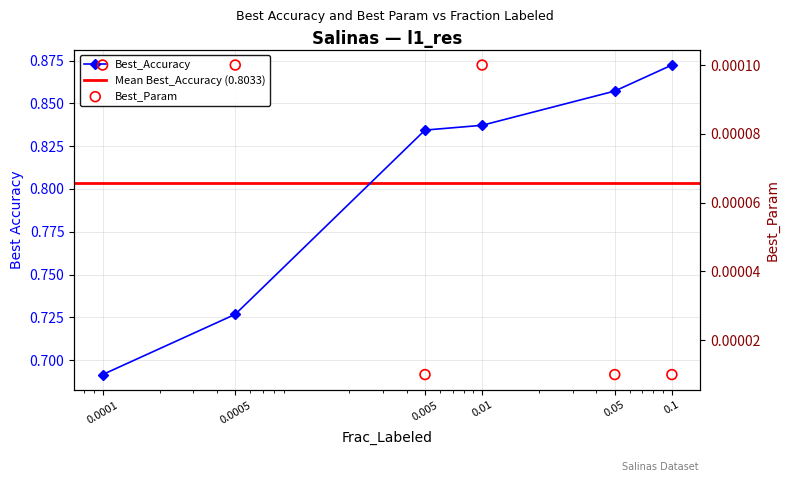

Is the value of Best_Param at 0.05 greater than the value of Best_Accuracy at 0.0001?

No